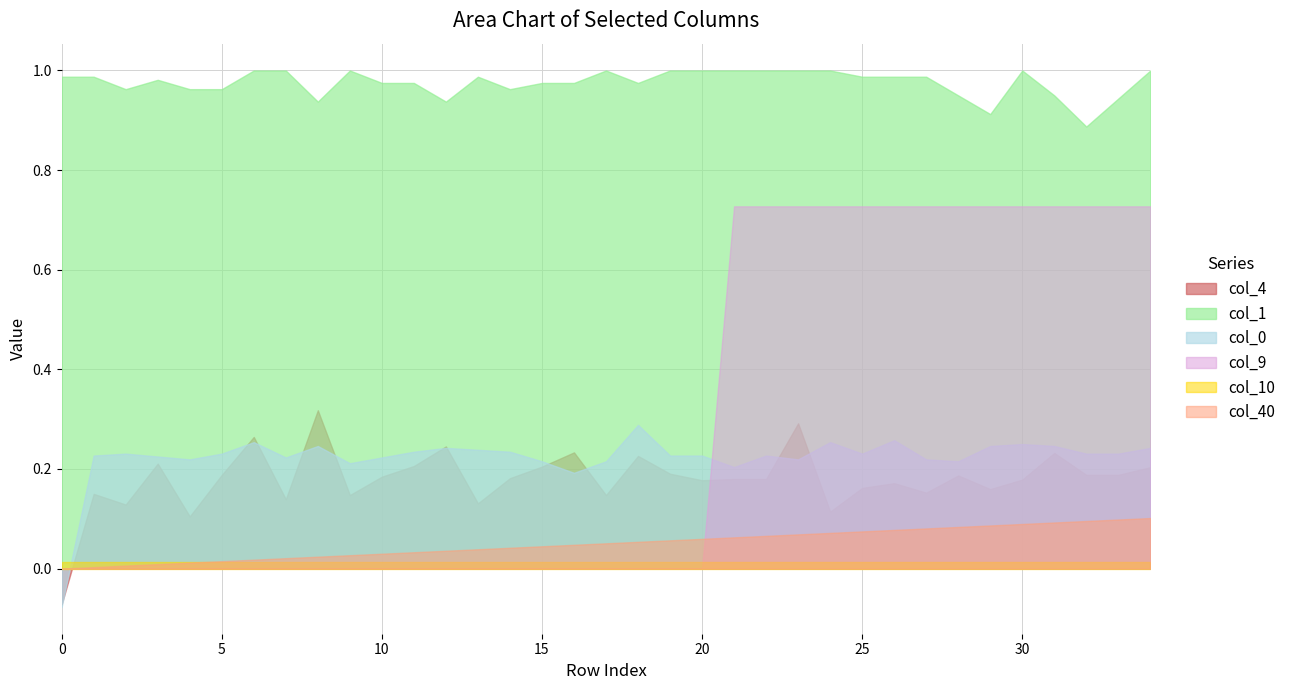

What are all the series names shown in the legend?

col_40, col_10, col_9, col_1, col_0, col_4